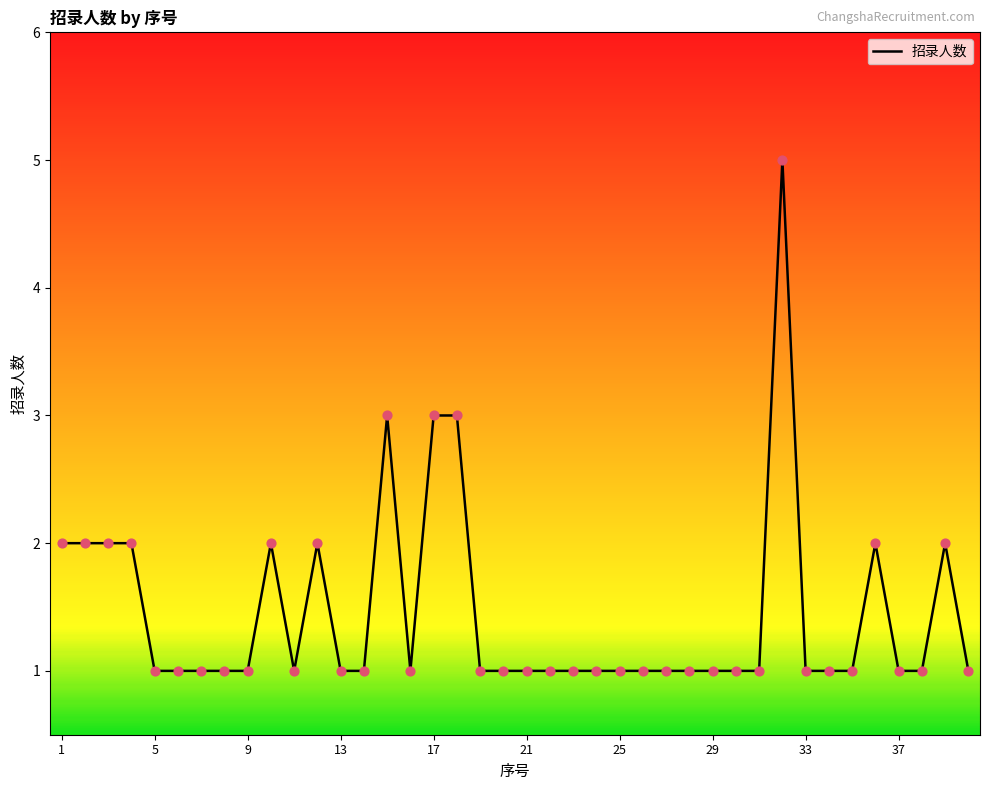

What is the difference between the maximum and minimum values?

4